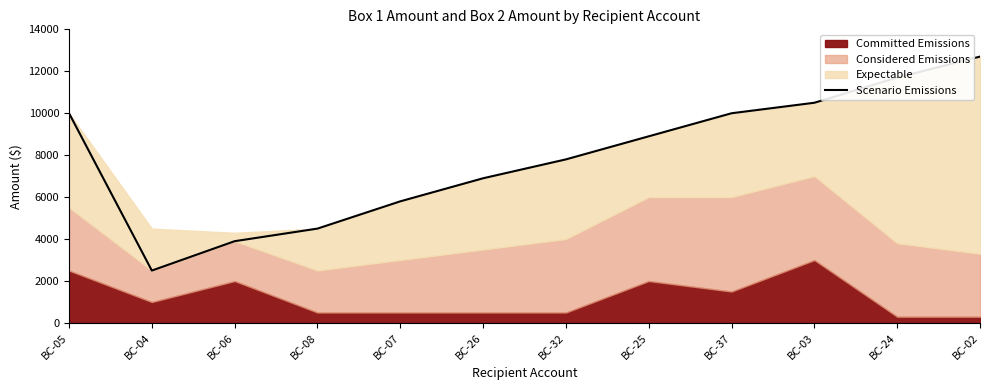

List the labels in order of value, largest first.

BC-02, BC-24, BC-03, BC-05, BC-37, BC-25, BC-32, BC-26, BC-07, BC-08, BC-06, BC-04